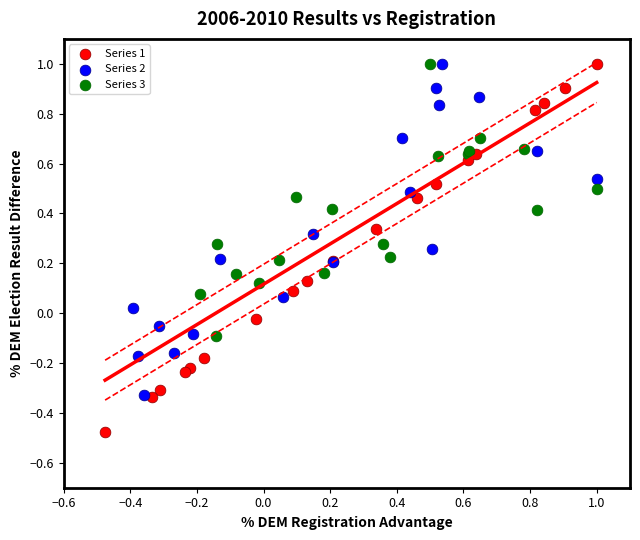

Which series has the largest Y range (max minus min)?

Series 1